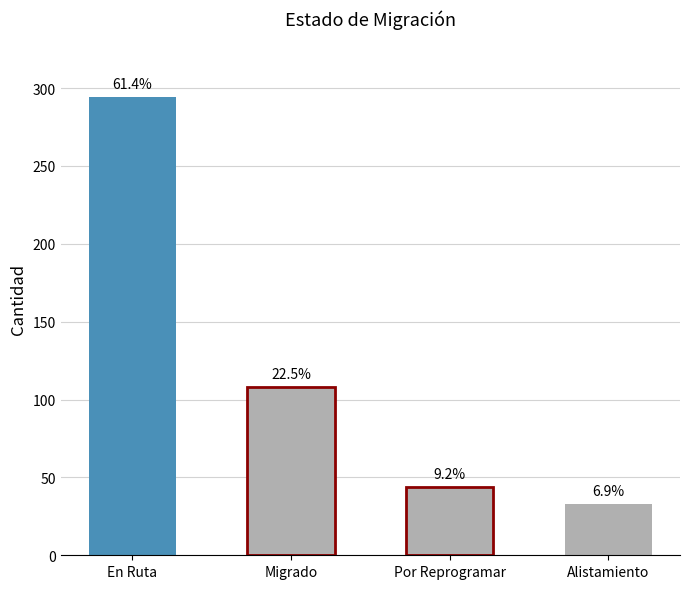

How many bars are there in total?

4